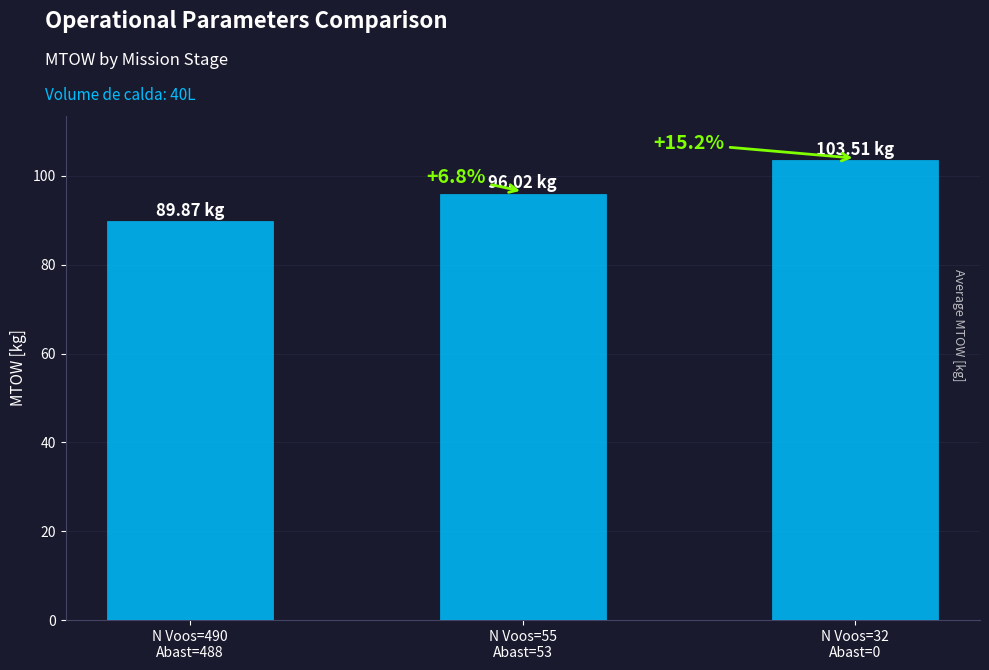

How many bars are there in total?

3